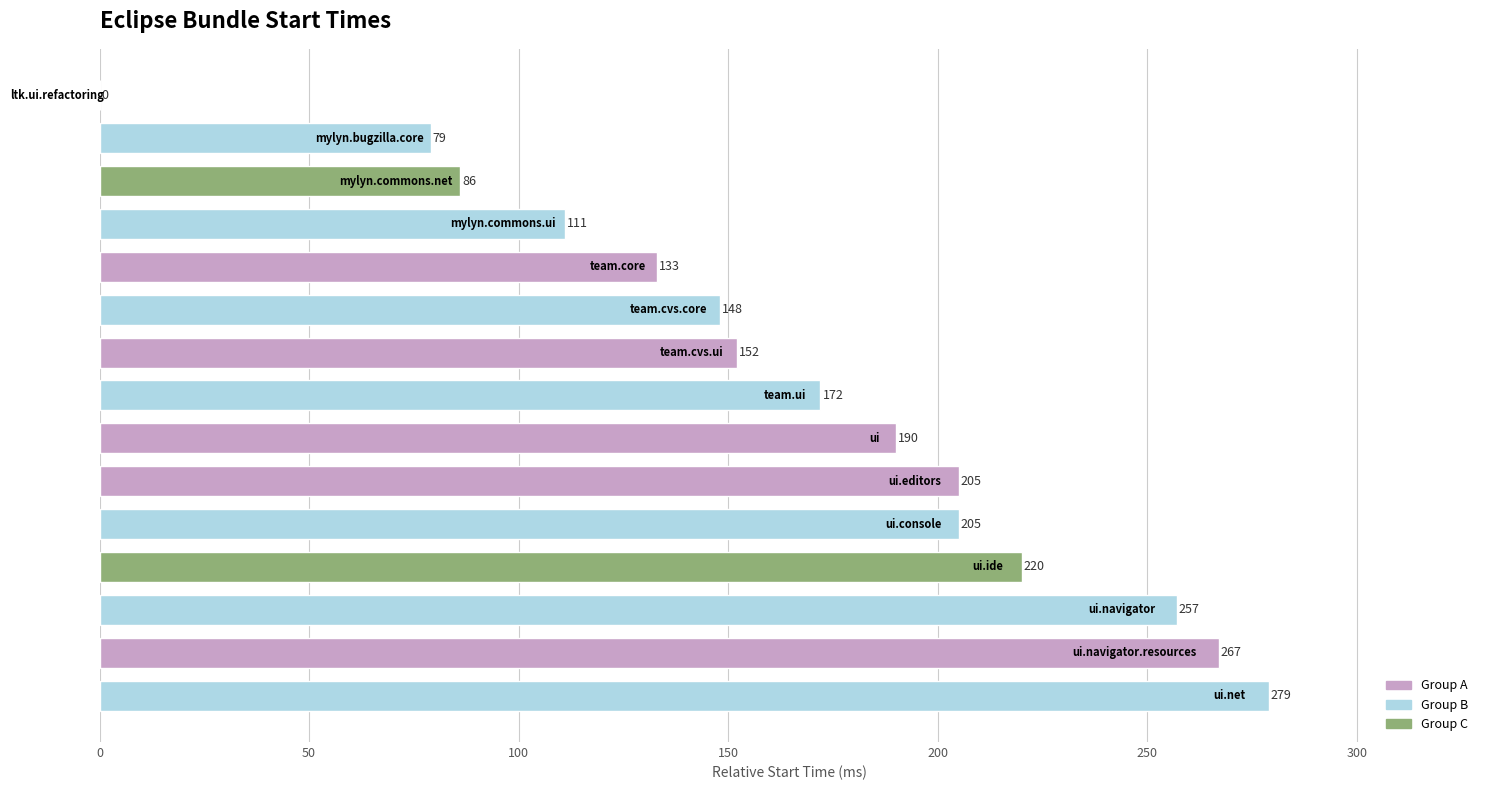

What is the sum of all values?

2504